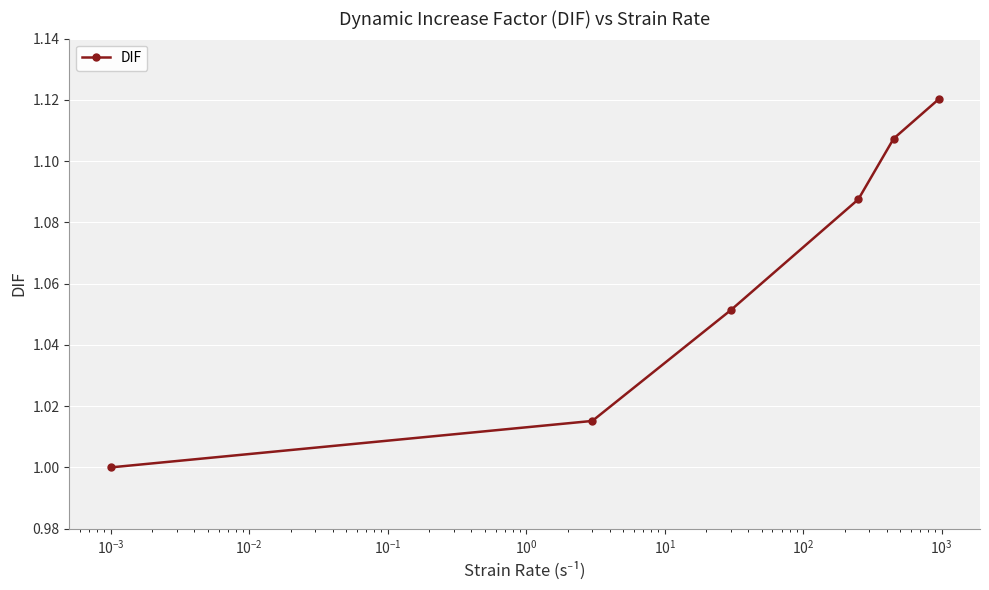

Count the values in the range 1 to 2.

6